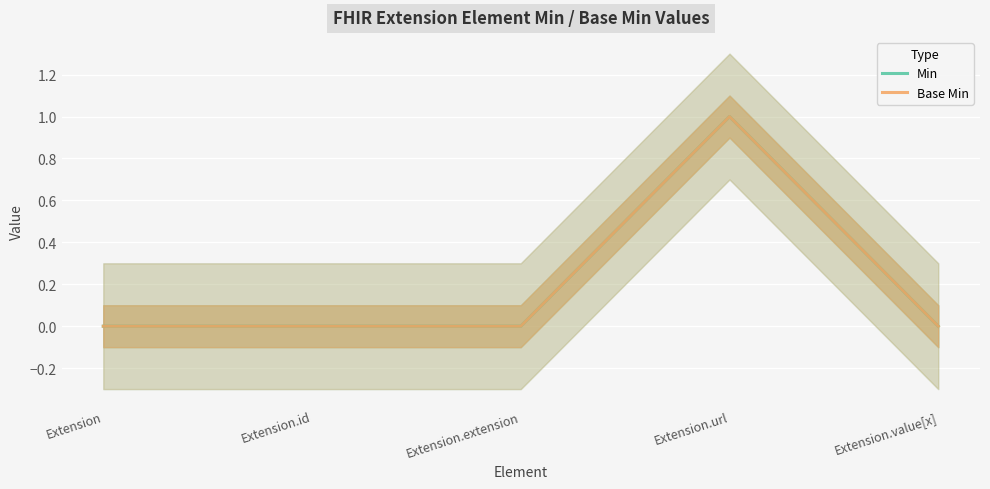

What is the label of the 5th point from the right?

Extension